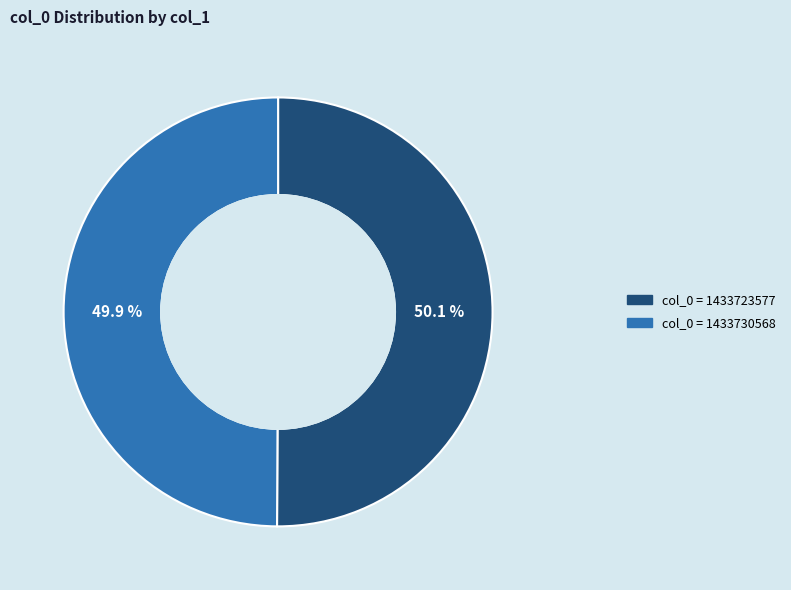

What is the total percentage of col_0 = 1433723577 and col_0 = 1433730568?

100.0%